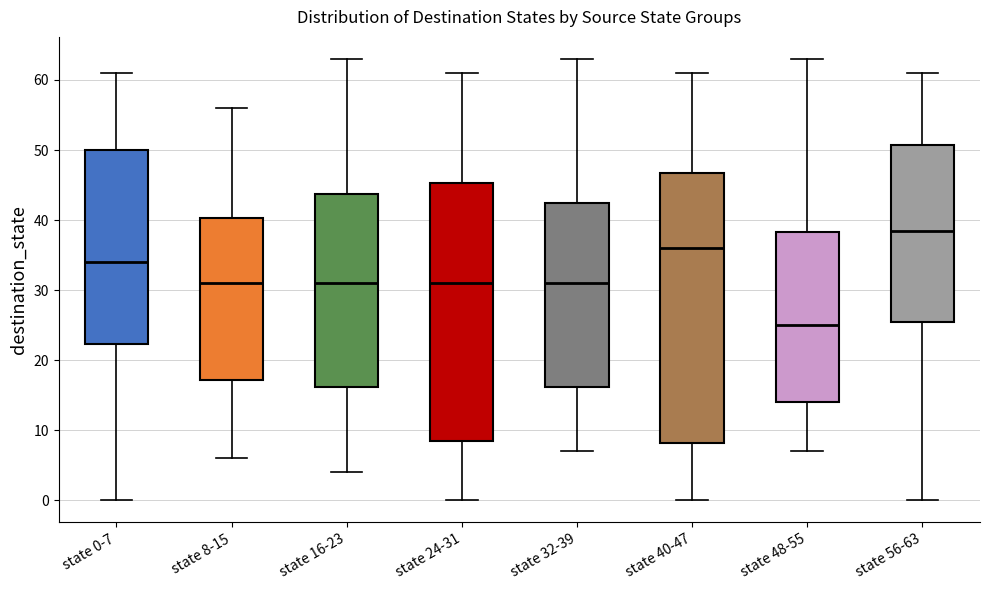

Where does the median line of the box for state 40-47 sit on the y-axis? The values are not printed on the chart, so give them approximately, as read against the axis.

36